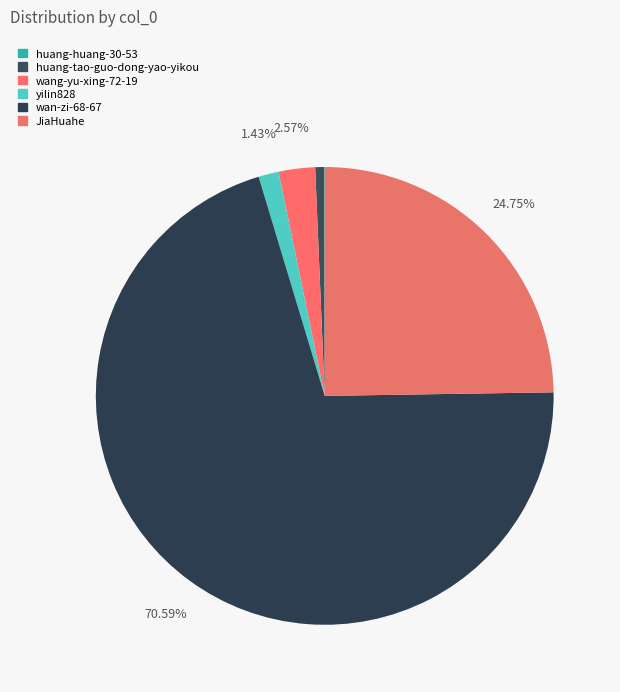

To the nearest percent, what portion does huang-tao-guo-dong-yao-yikou represent?

1%